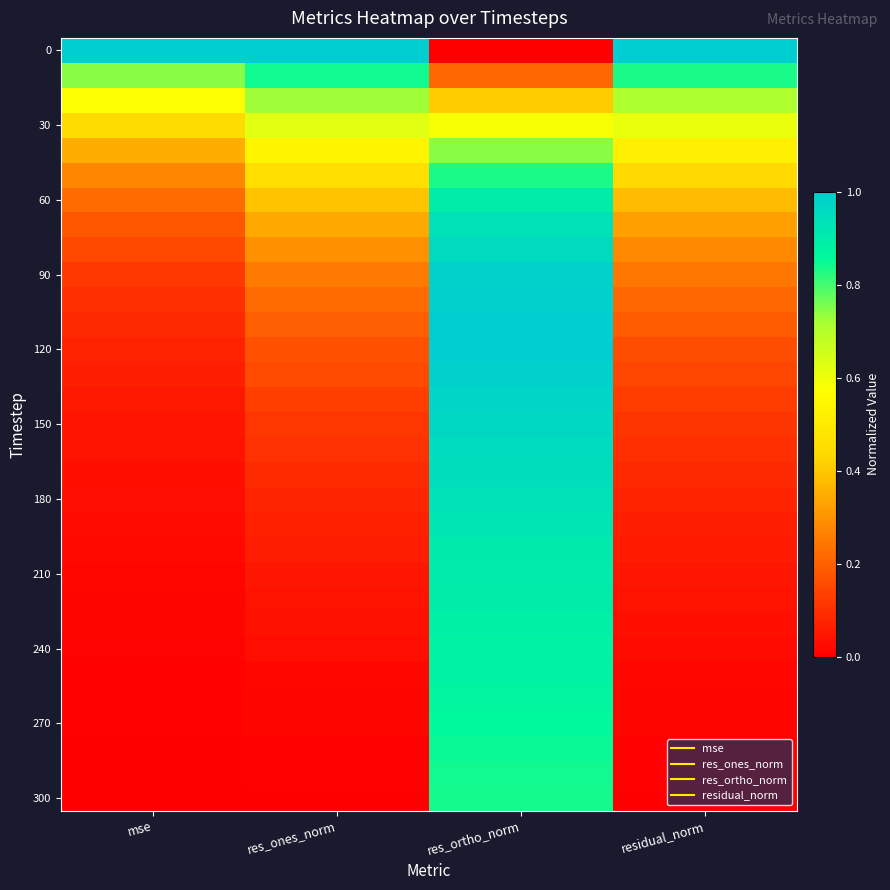

At which category is the sum across all series the highest?

res_ortho_norm